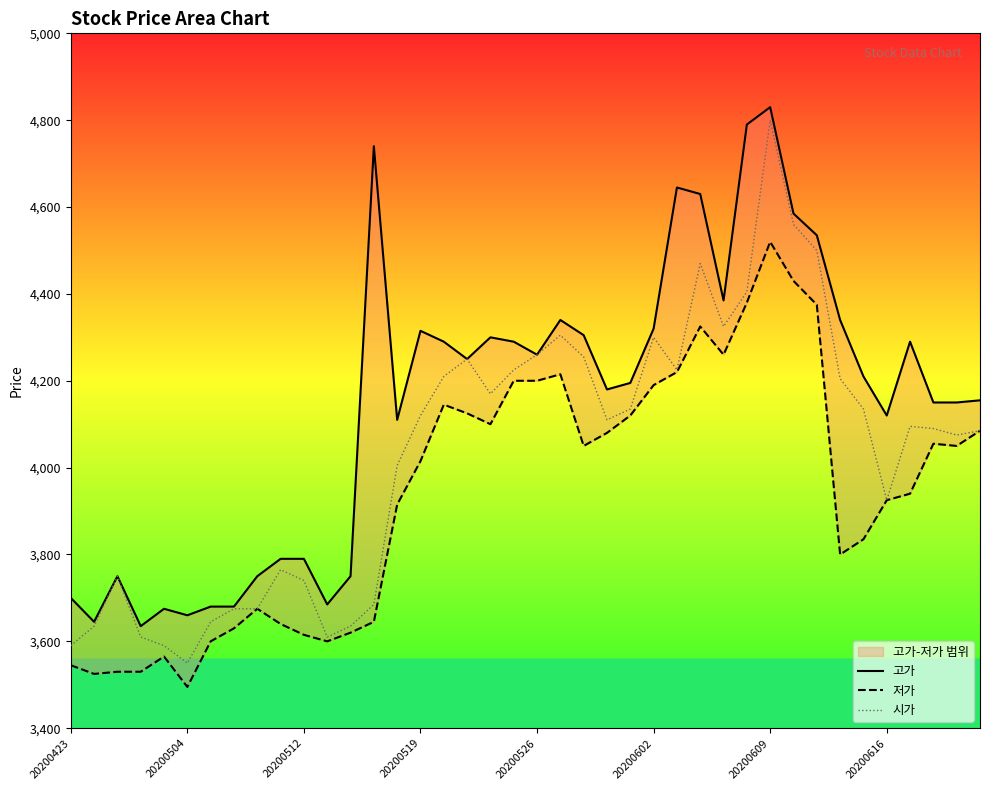

True or false: 시가 and 고가 cross at least once.

False